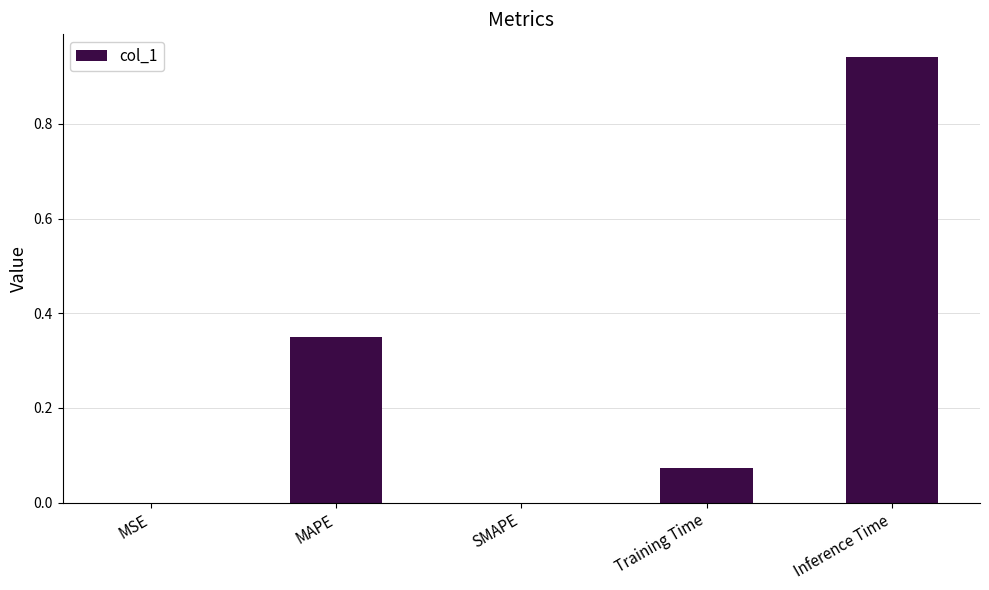

The value at Inference Time is 1.4. True or false?

False